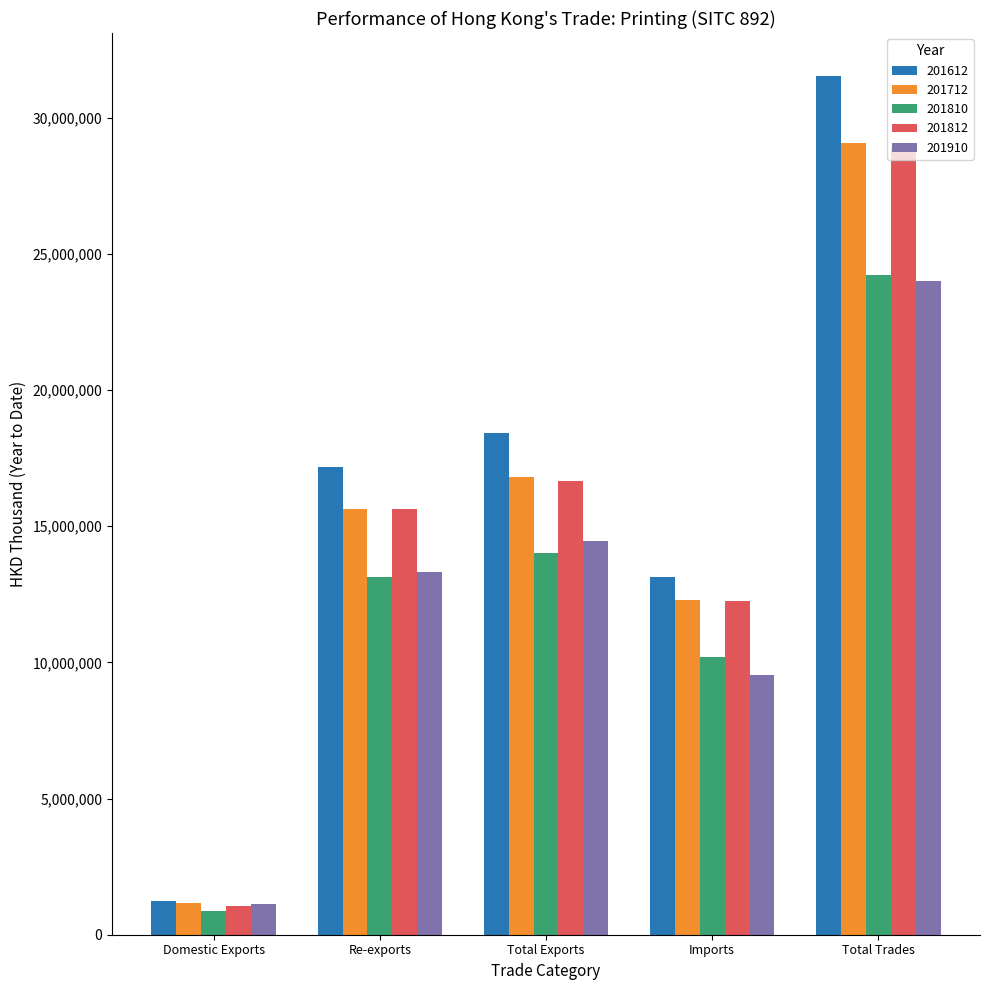

At which category is the sum across all series the highest?

Total Trades